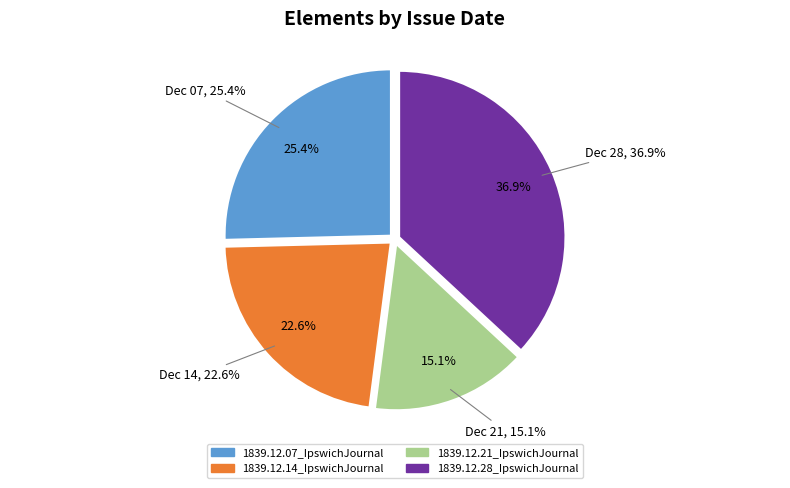

True or false: 1839.12.21_IpswichJournal accounts for 26% of the total.

False